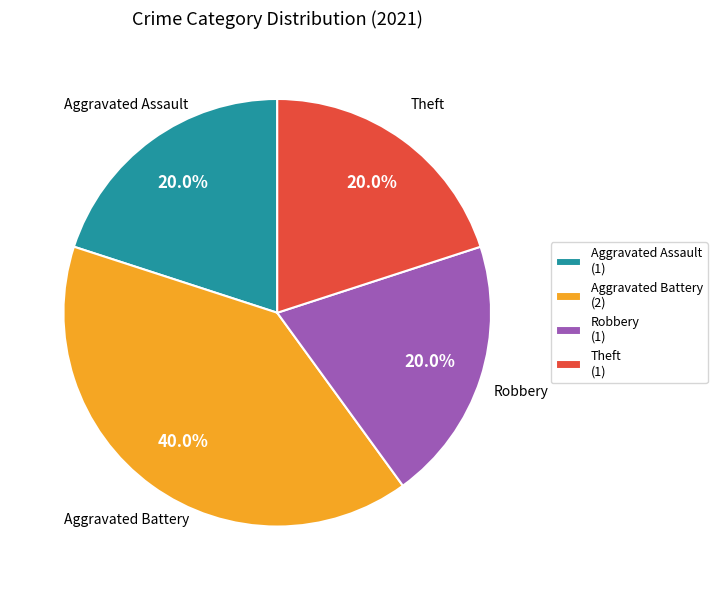

Between Aggravated Assault (1) and Aggravated Battery (2), which is larger?

Aggravated Battery (2)